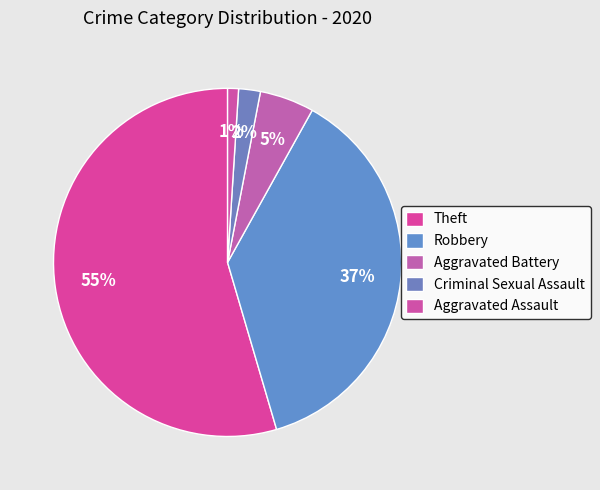

Does any single category account for the majority?

Yes